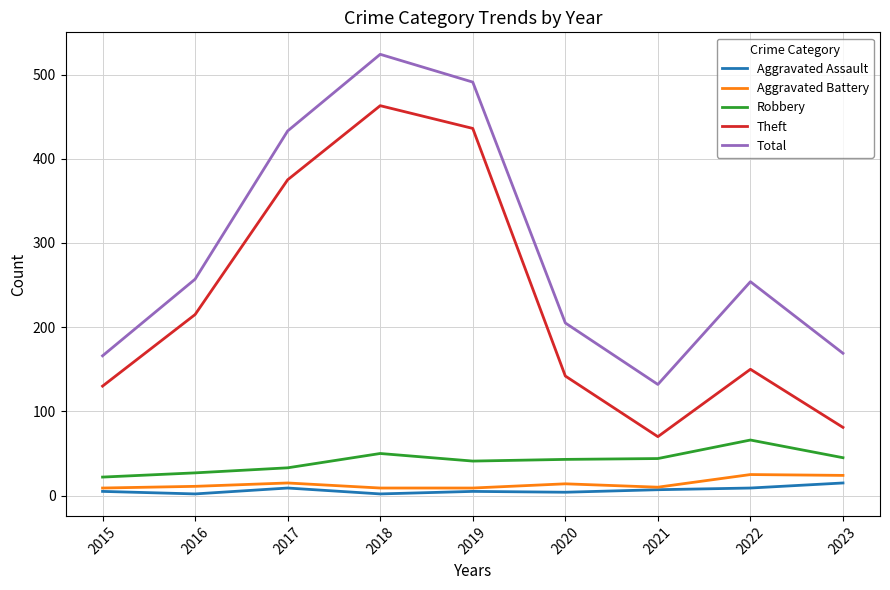

Which series changed the most between 2018 and 2022?

Theft